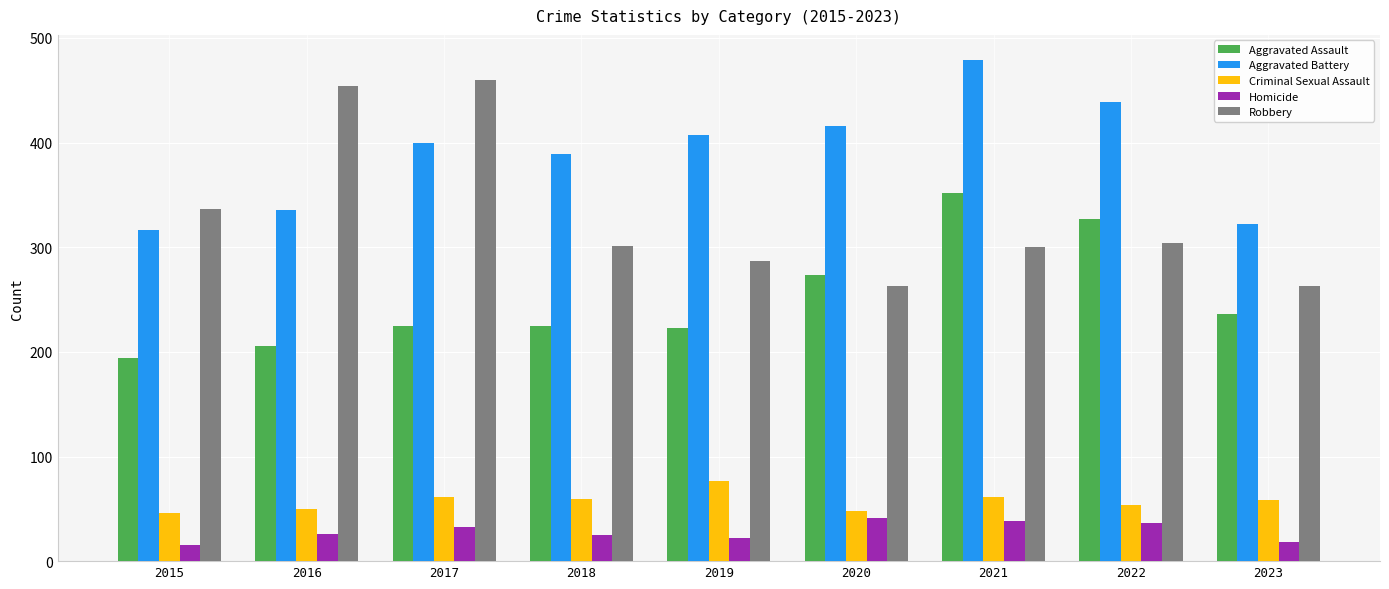

List the series in order of their peak value, highest first.

Aggravated Battery, Robbery, Aggravated Assault, Criminal Sexual Assault, Homicide